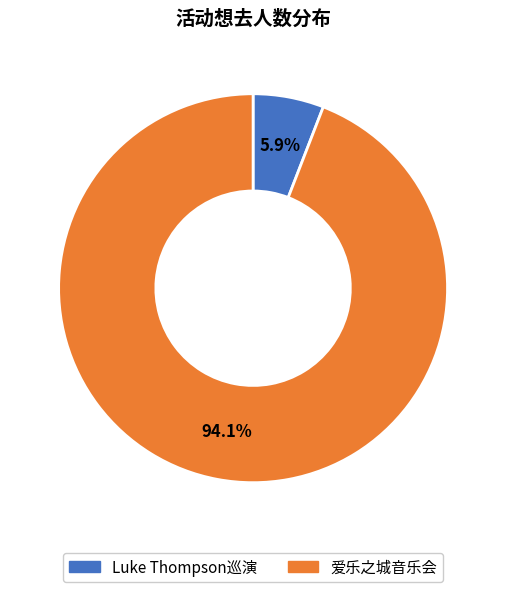

Is there a majority slice in this chart?

Yes